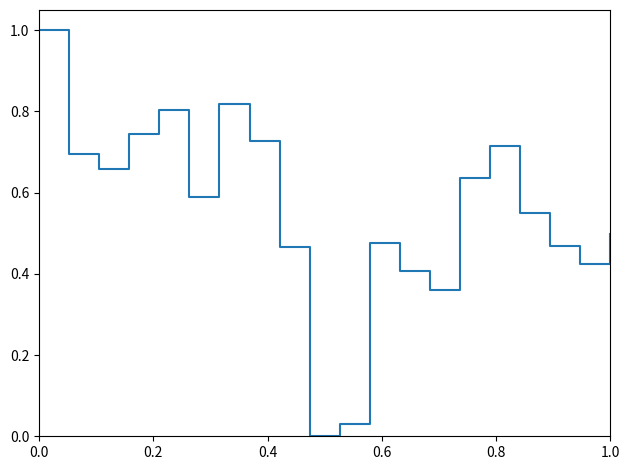

What is the sum of all values?

11.1